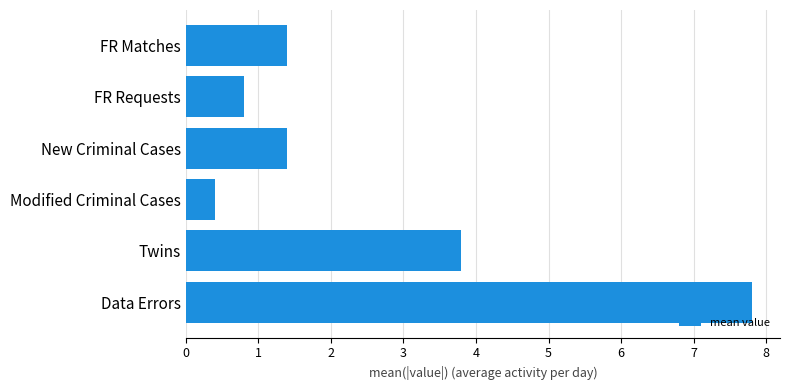

What is the change in value from Twins to Modified Criminal Cases?

-3.4